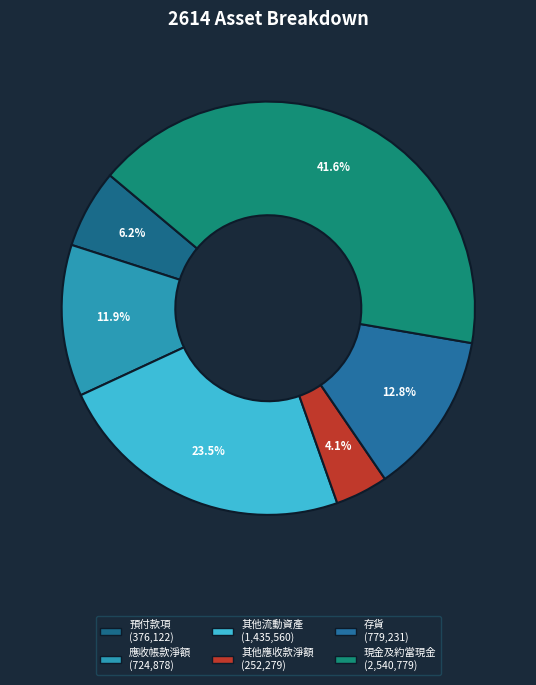

What is the largest slice in the pie chart?

現金及約當現金